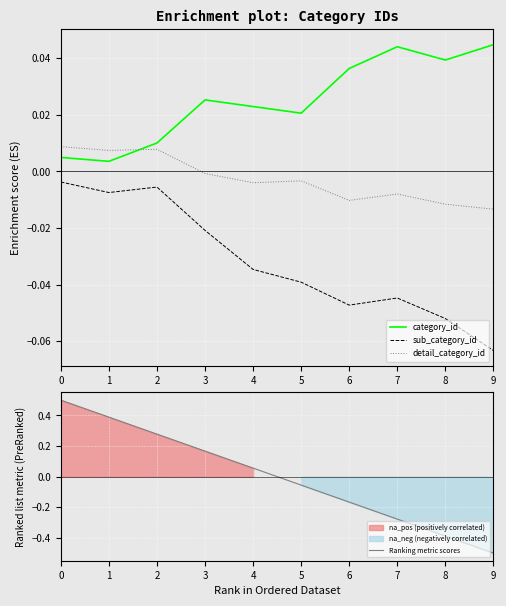

What is the sum of all category_id values?

0.3